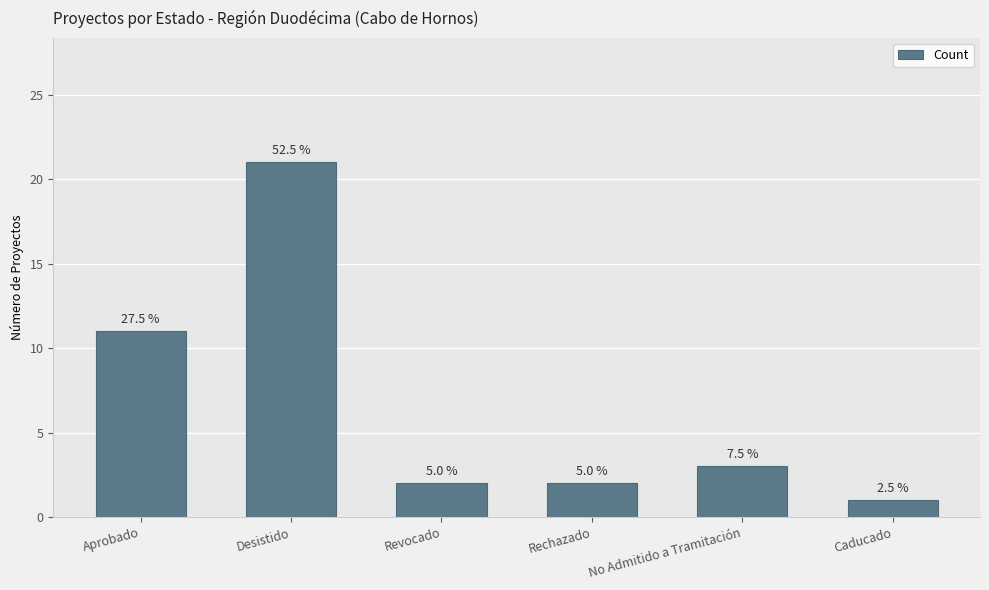

What is the change in value from Aprobado to Desistido?

+10